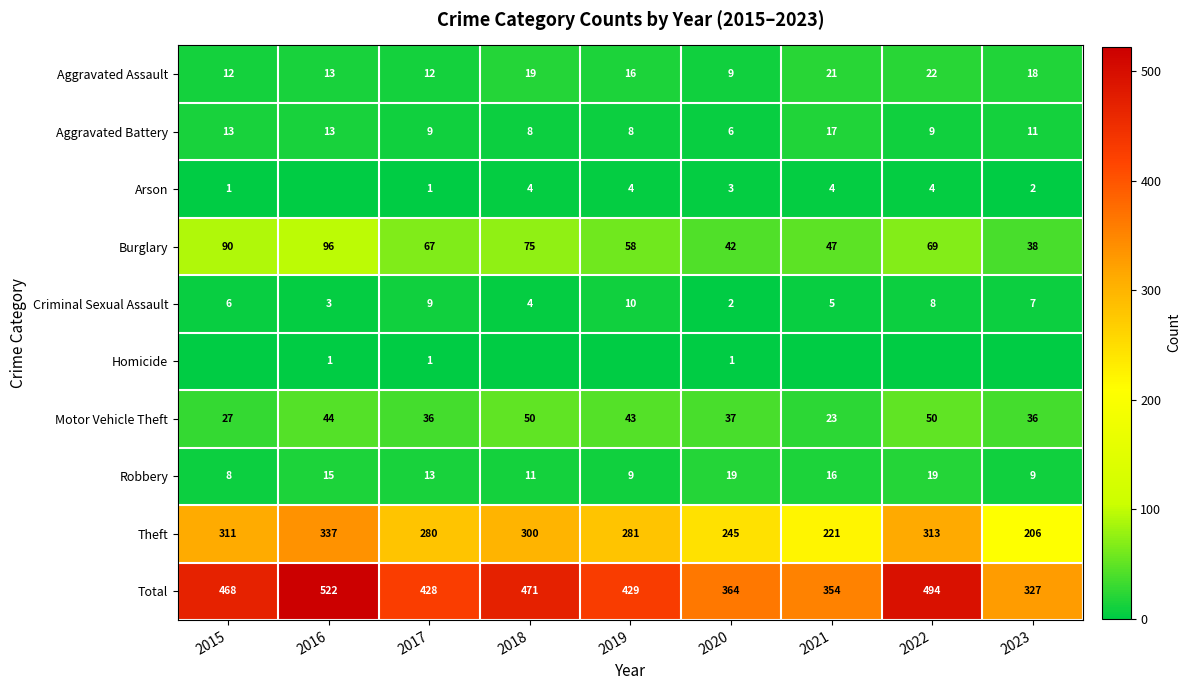

What is the highest value of the Criminal Sexual Assault series?

10